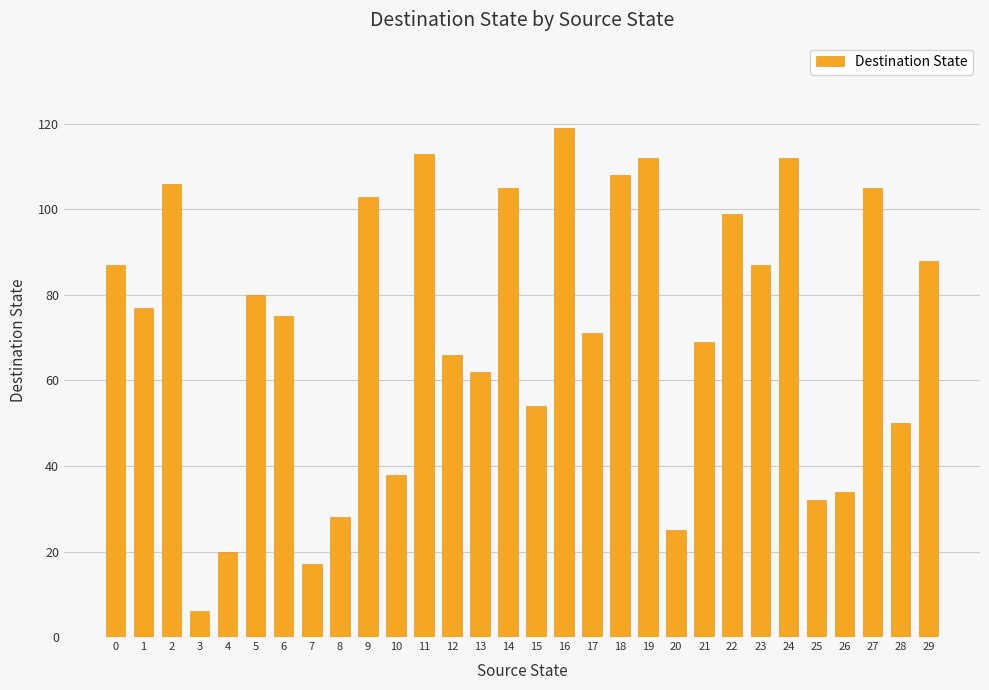

What is the difference between the values at 7 and 21?

52